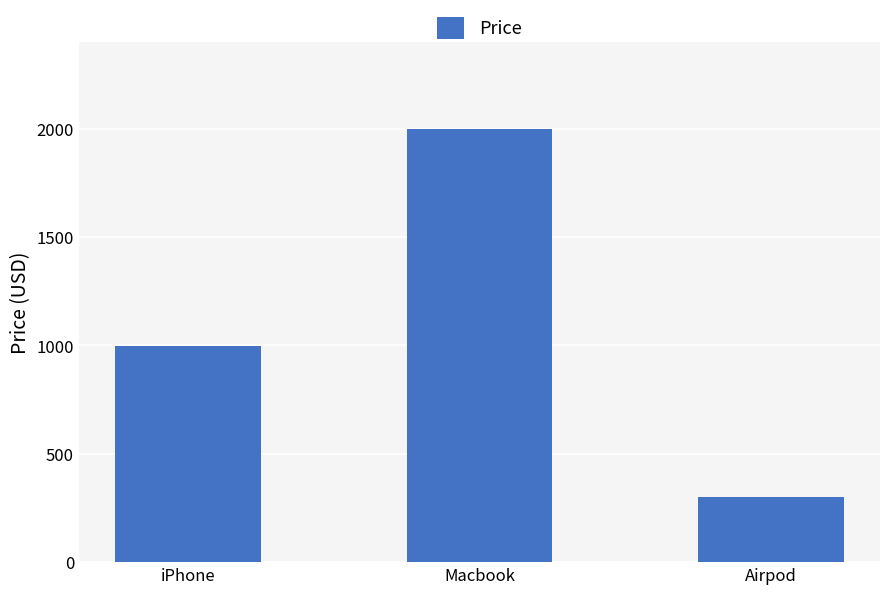

What position from the right is Macbook?

2